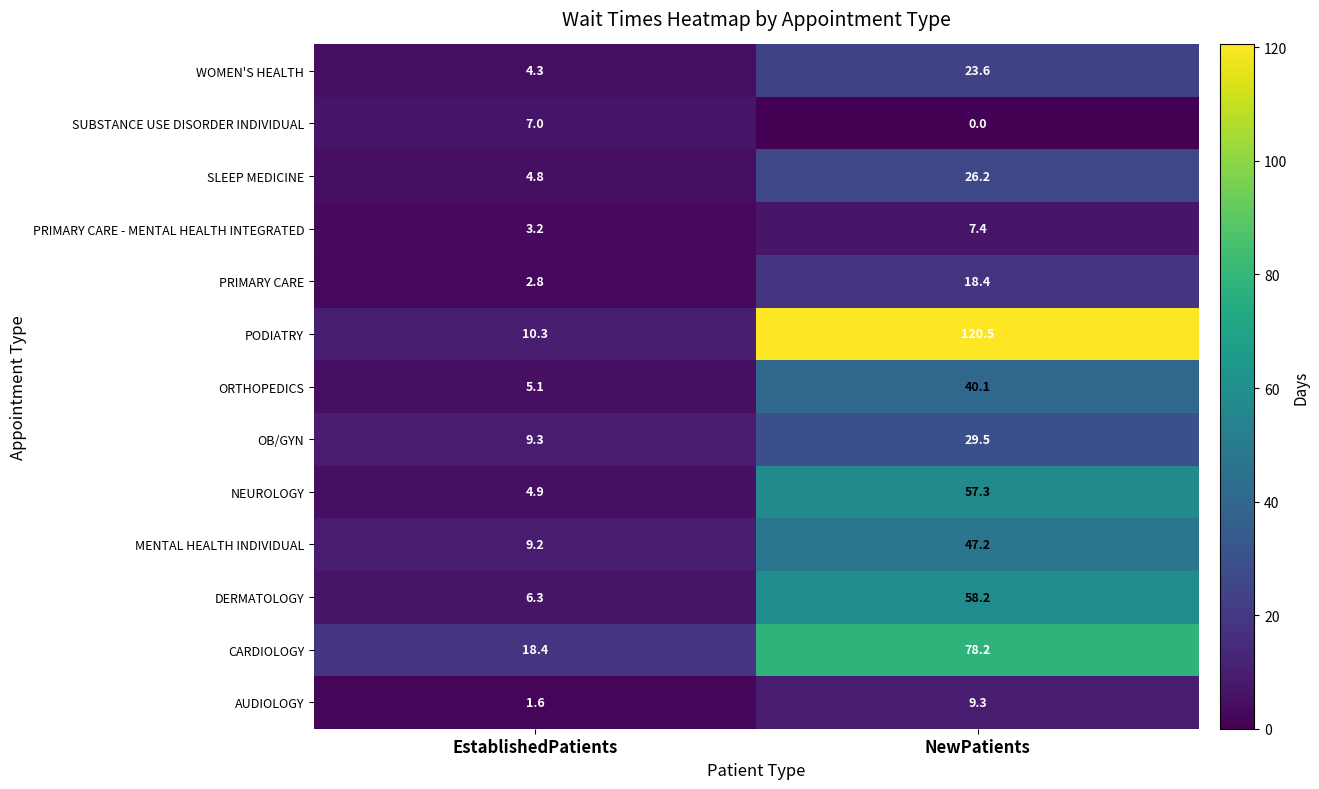

Reading left to right, transcribe all the data shown in this chart.

WOMEN'S HEALTH: EstablishedPatients=4.3	NewPatients=23.6
SUBSTANCE USE DISORDER INDIVIDUAL: EstablishedPatients=7.0	NewPatients=0.0
SLEEP MEDICINE: EstablishedPatients=4.8	NewPatients=26.2
PRIMARY CARE - MENTAL HEALTH INTEGRATED: EstablishedPatients=3.2	NewPatients=7.4
PRIMARY CARE: EstablishedPatients=2.8	NewPatients=18.4
PODIATRY: EstablishedPatients=10.3	NewPatients=120.5
ORTHOPEDICS: EstablishedPatients=5.1	NewPatients=40.1
OB/GYN: EstablishedPatients=9.3	NewPatients=29.5
NEUROLOGY: EstablishedPatients=4.9	NewPatients=57.3
MENTAL HEALTH INDIVIDUAL: EstablishedPatients=9.2	NewPatients=47.2
DERMATOLOGY: EstablishedPatients=6.3	NewPatients=58.2
CARDIOLOGY: EstablishedPatients=18.4	NewPatients=78.2
AUDIOLOGY: EstablishedPatients=1.6	NewPatients=9.3